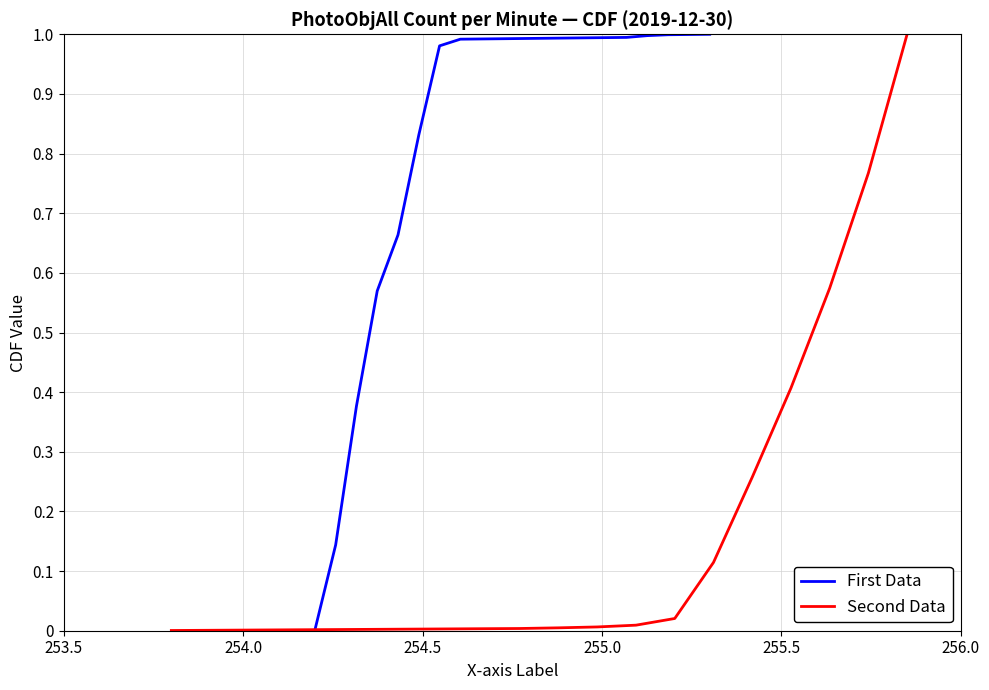

What are all the series names shown in the legend?

First Data, Second Data